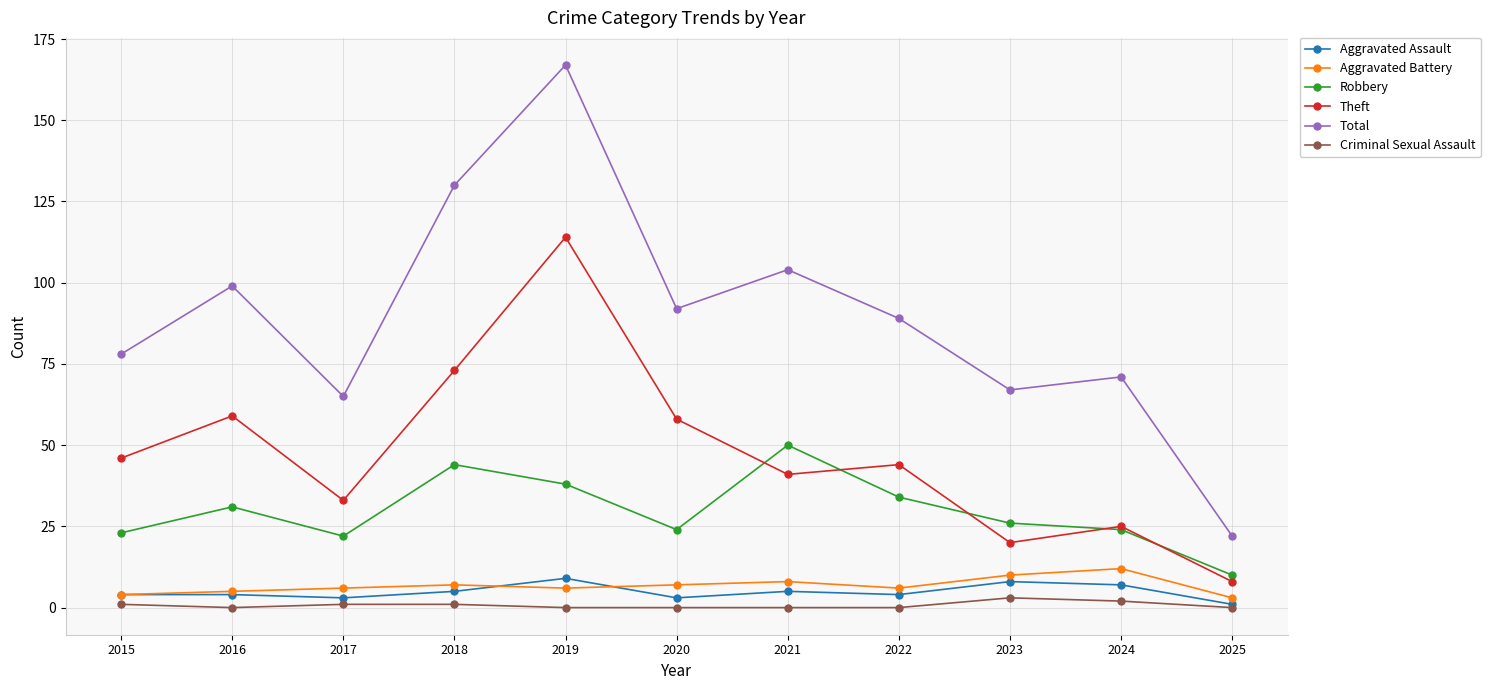

What is the sum of all Criminal Sexual Assault values?

8